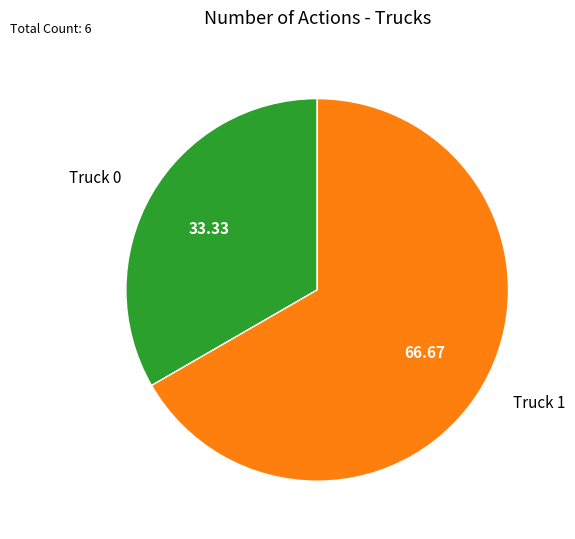

How many slices are in this pie chart?

2